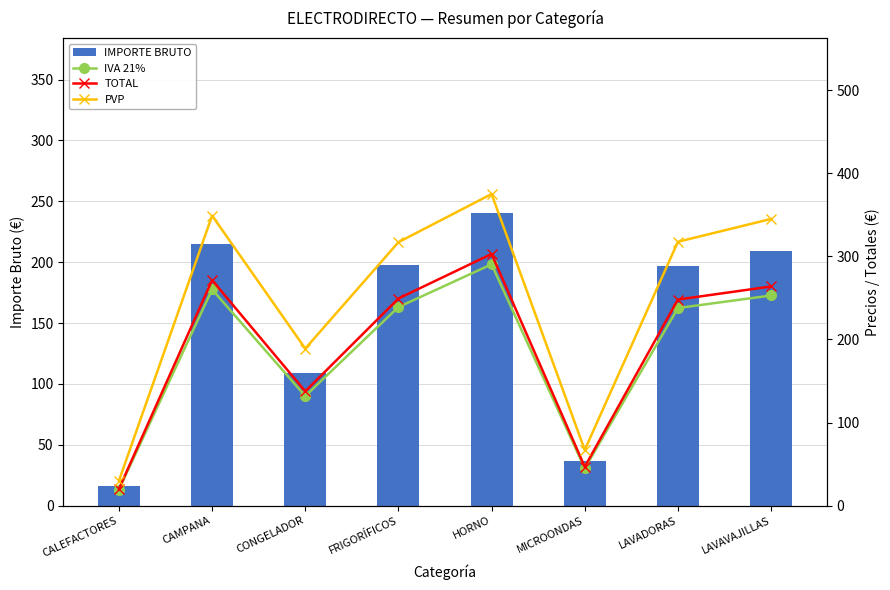

What position from the right is CALEFACTORES?

8